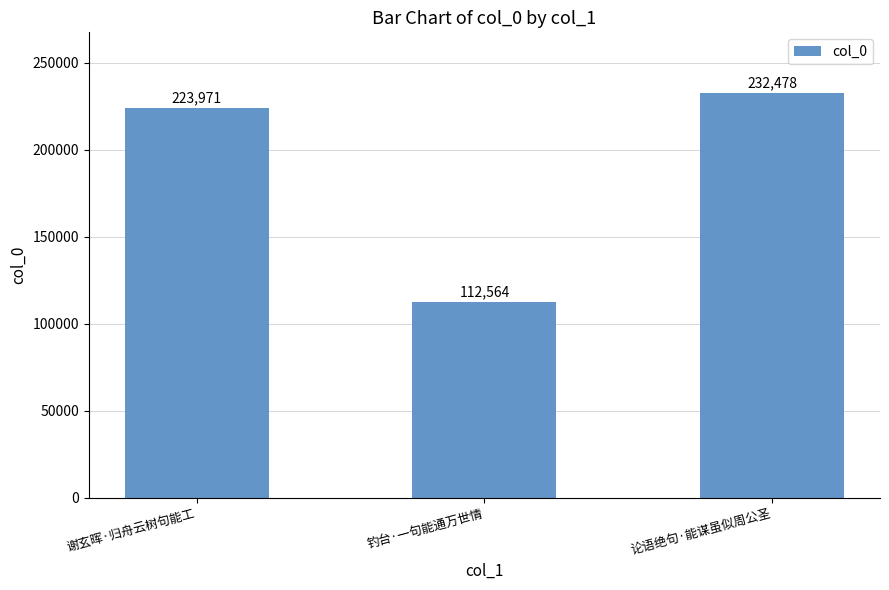

At which category does the chart reach its peak across all series?

论语绝句·能谋虽似周公圣